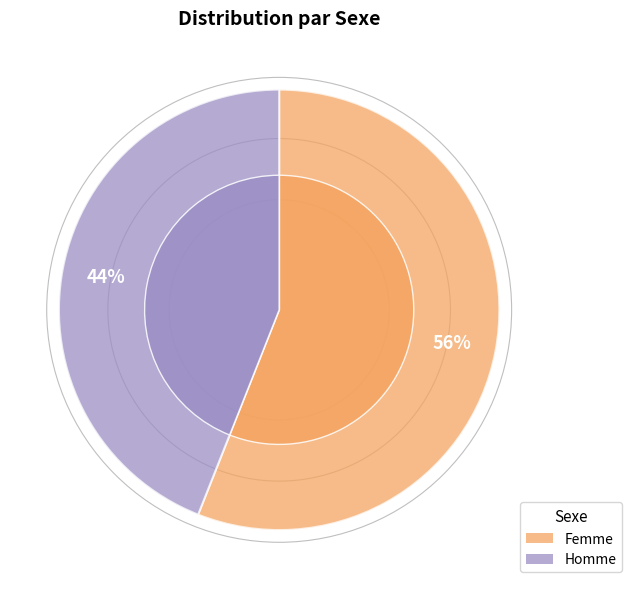

What is the change in value from Femme to Homme?

-12